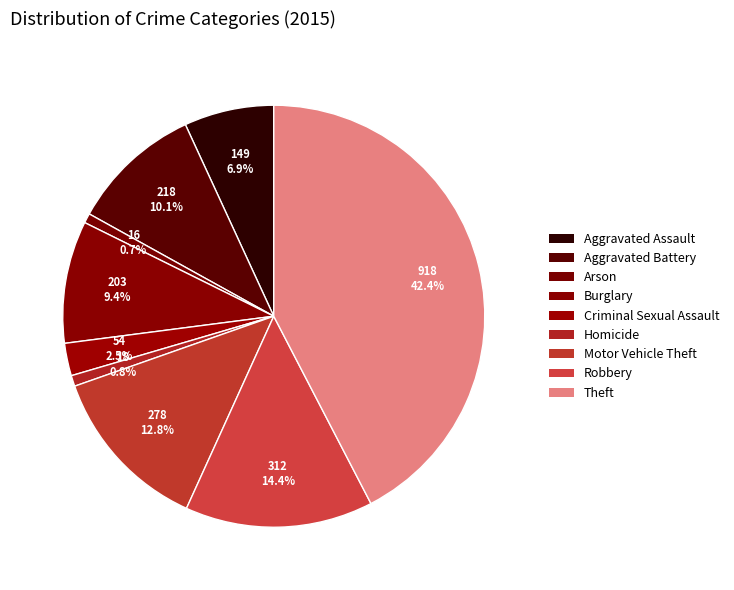

To the nearest percent, what percentage of the pie is Robbery?

14%